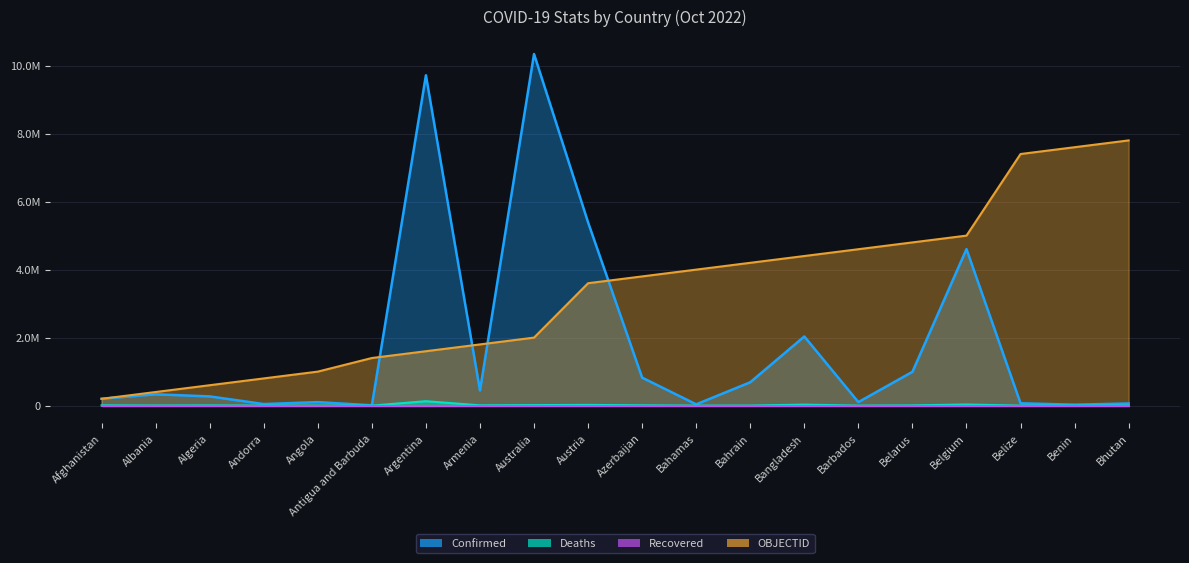

True or false: Deaths and OBJECTID intersect in this chart.

False